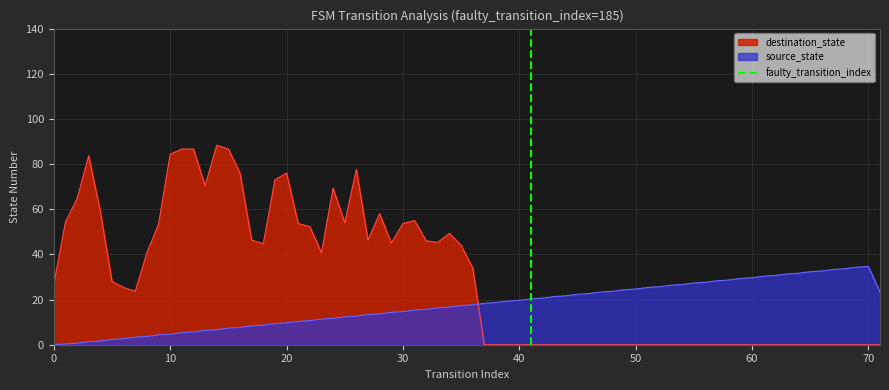

What is the maximum value for source_state?

34.7